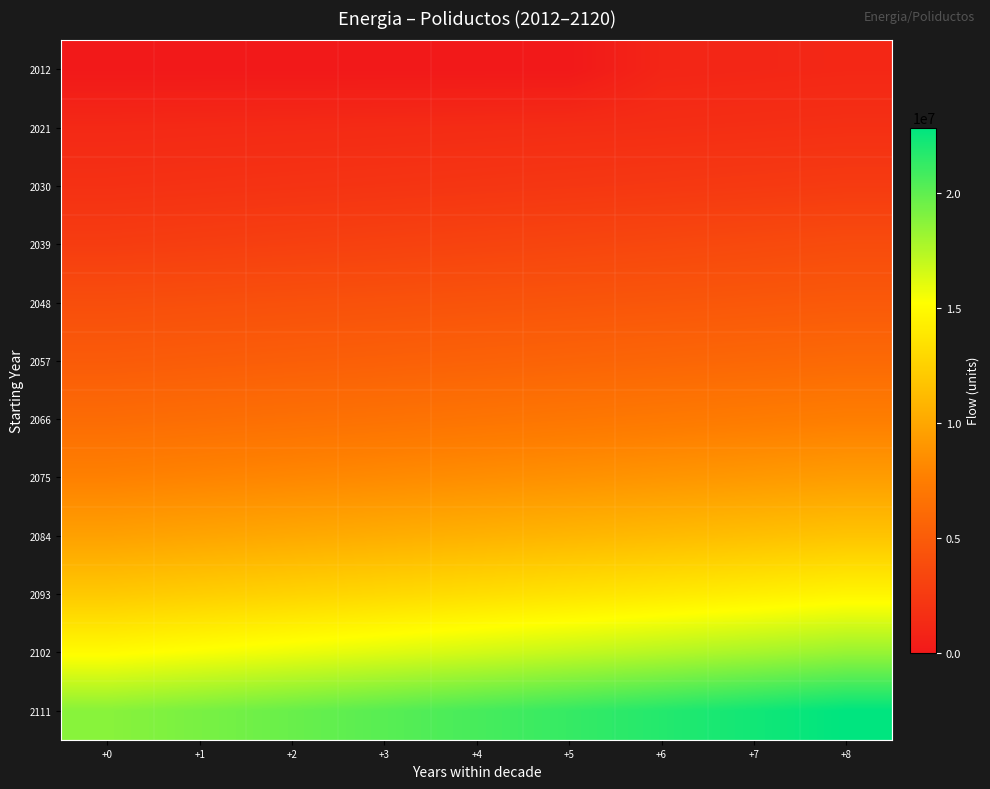

List the series in order of their peak value, highest first.

2111, 2102, 2093, 2084, 2075, 2066, 2057, 2048, 2039, 2030, 2021, 2012